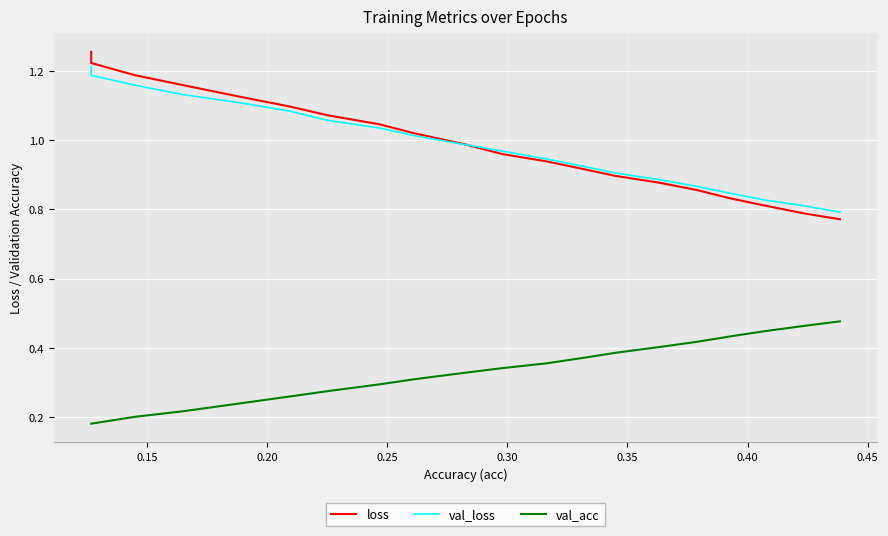

True or false: loss and val_acc intersect in this chart.

False